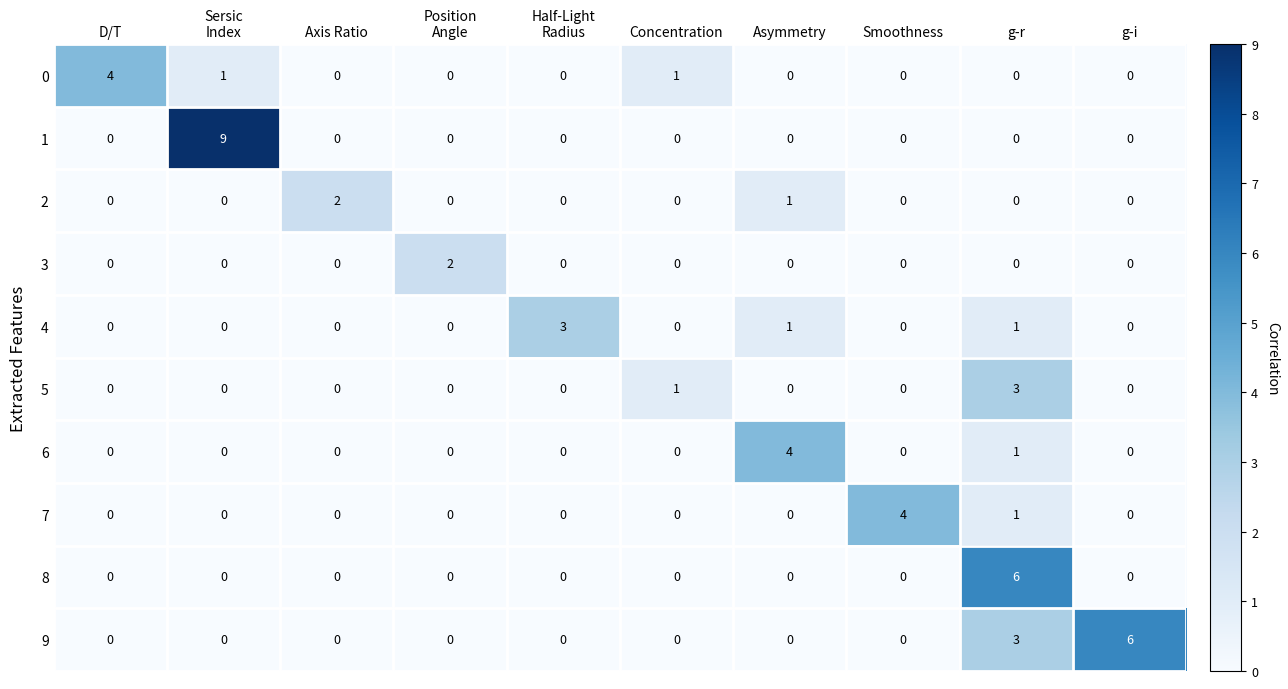

What is the maximum value shown in the chart?

9